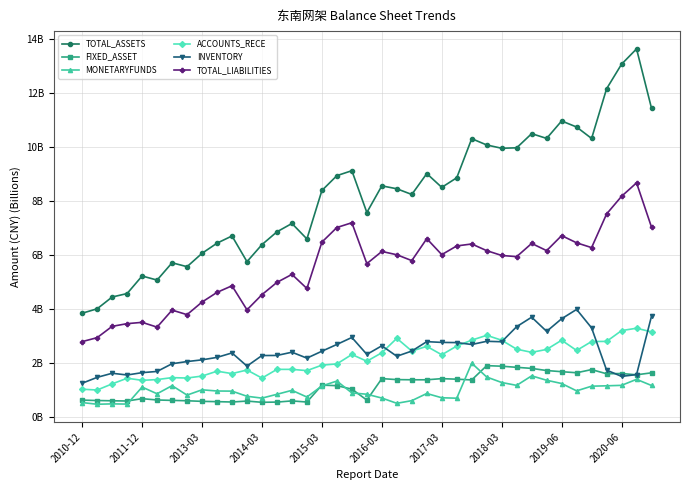

Reading left to right, list all the values displayed in this chart.

TOTAL_ASSETS: 3.8	4.0	4.4	4.6	5.2	5.1	5.7	5.6	6.1	6.4	6.7	5.8	6.4	6.9	7.2	6.6	8.4	8.9	9.1	7.6	8.6	8.5	8.3	9.0	8.5	8.9	10.3	10.1	10.0	10.0	10.5	10.3	11.0	10.8	10.3	12.2	13.1	13.6	11.4
FIXED_ASSET: 0.6	0.6	0.6	0.6	0.7	0.6	0.6	0.6	0.6	0.6	0.6	0.6	0.5	0.6	0.6	0.6	1.2	1.2	1.0	0.6	1.4	1.4	1.4	1.4	1.4	1.4	1.4	1.9	1.9	1.8	1.8	1.7	1.7	1.6	1.8	1.6	1.6	1.6	1.6
MONETARYFUNDS: 0.5	0.5	0.5	0.5	1.1	0.9	1.2	0.8	1.0	1.0	1.0	0.8	0.7	0.8	1.0	0.7	1.2	1.3	0.9	0.8	0.7	0.5	0.6	0.9	0.7	0.7	2.0	1.5	1.3	1.2	1.5	1.4	1.2	1.0	1.1	1.2	1.2	1.4	1.2
ACCOUNTS_RECE: 1.0	1.0	1.2	1.4	1.4	1.4	1.5	1.4	1.5	1.7	1.6	1.7	1.4	1.8	1.8	1.7	1.9	2.0	2.3	2.1	2.4	2.9	2.4	2.6	2.3	2.6	2.8	3.0	2.8	2.5	2.4	2.5	2.8	2.5	2.8	2.8	3.2	3.3	3.2
INVENTORY: 1.3	1.5	1.6	1.6	1.6	1.7	2.0	2.1	2.1	2.2	2.4	1.9	2.3	2.3	2.4	2.2	2.4	2.7	2.9	2.3	2.6	2.3	2.4	2.8	2.8	2.8	2.7	2.8	2.8	3.3	3.7	3.2	3.6	4.0	3.3	1.7	1.5	1.6	3.7
TOTAL_LIABILITIES: 2.8	2.9	3.4	3.5	3.5	3.3	4.0	3.8	4.3	4.6	4.9	4.0	4.5	5.0	5.3	4.8	6.5	7.0	7.2	5.7	6.1	6.0	5.8	6.6	6.0	6.3	6.4	6.2	6.0	5.9	6.4	6.2	6.7	6.5	6.3	7.5	8.2	8.7	7.0